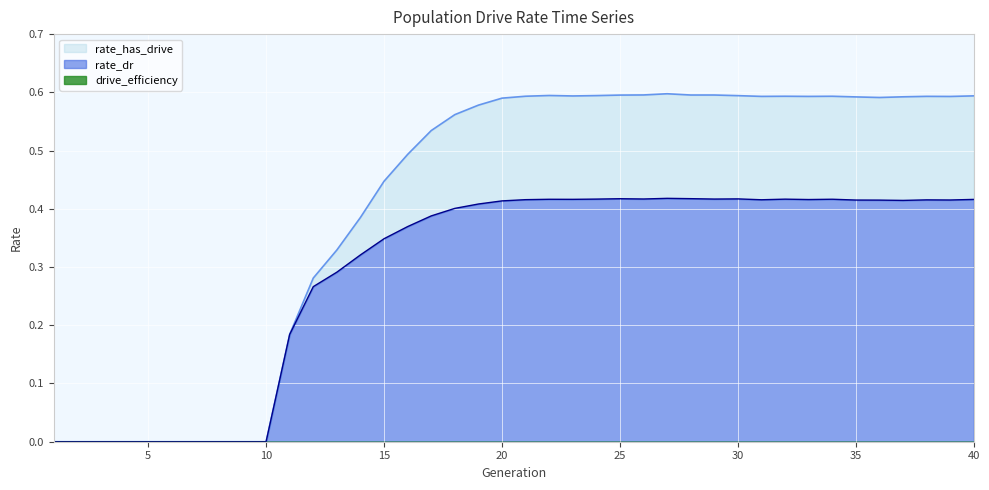

How many rate_has_drive values are between 0 and 1?

40